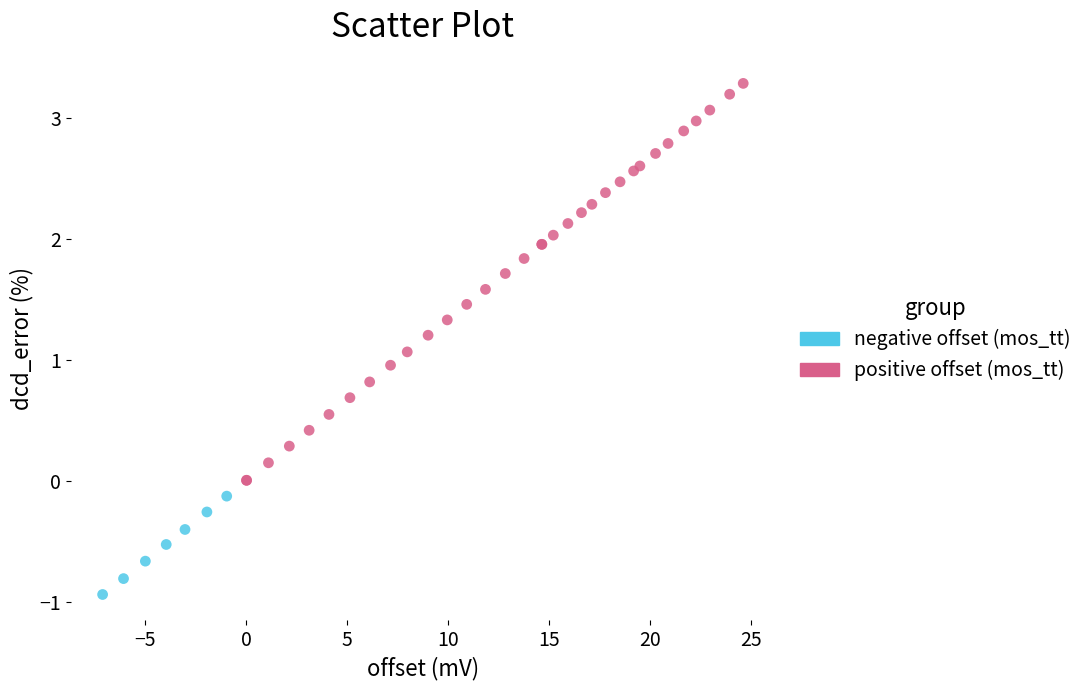

Which series has the largest Y range (max minus min)?

positive offset (mos_tt)